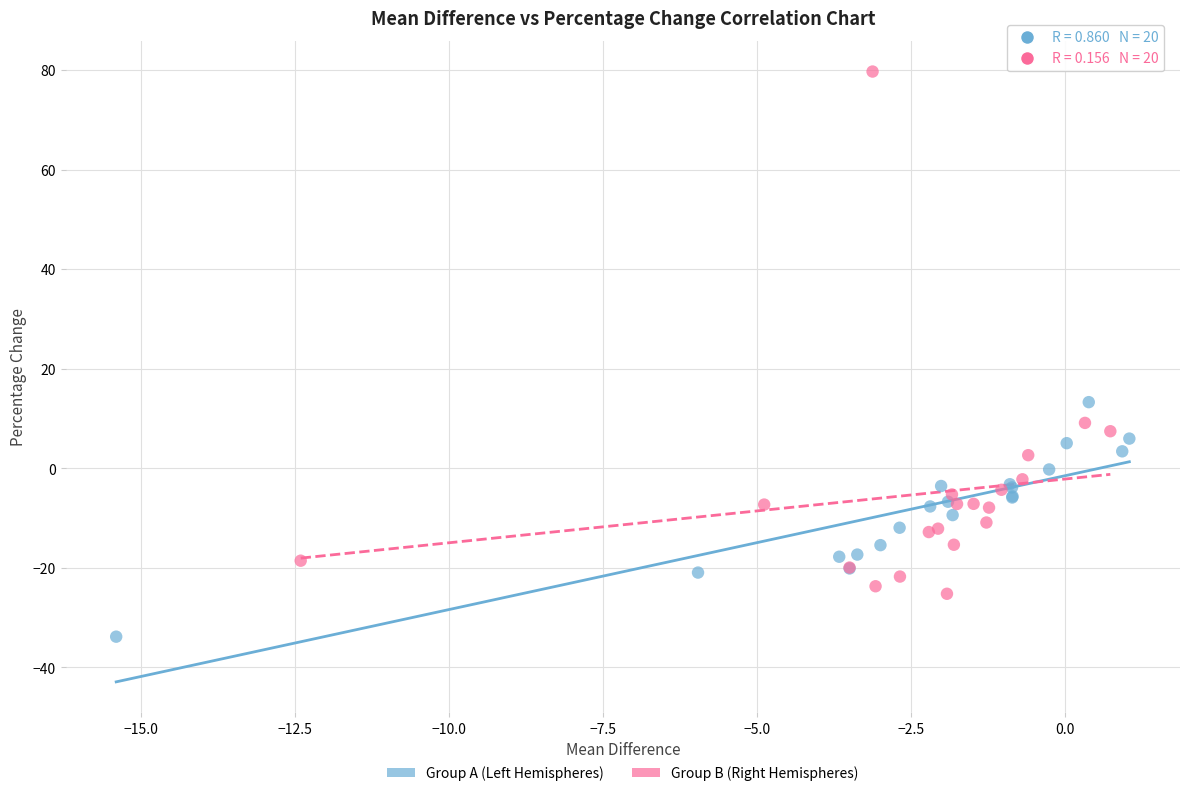

Which series contains the lowest Y value?

Group A (Left Hemispheres)